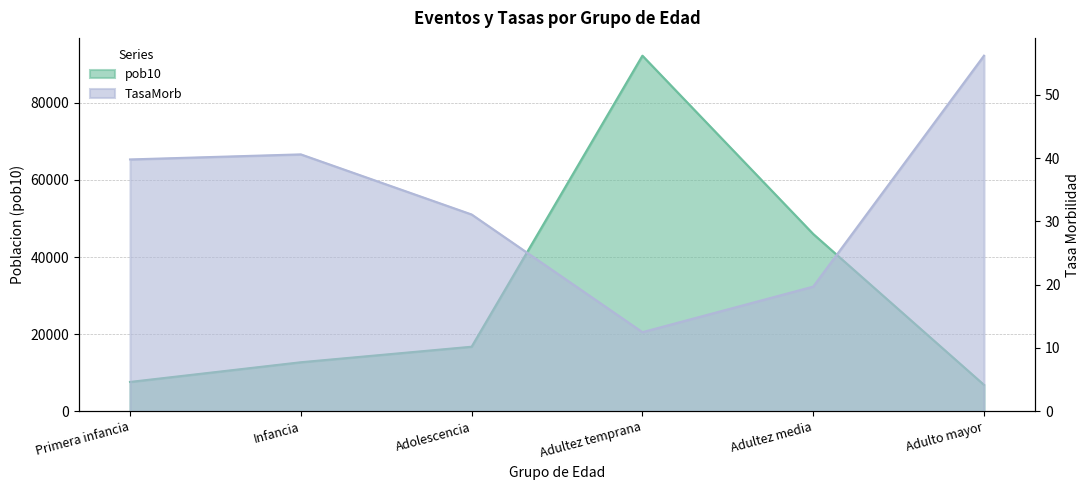

True or false: TasaMorb and pob10 intersect in this chart.

False